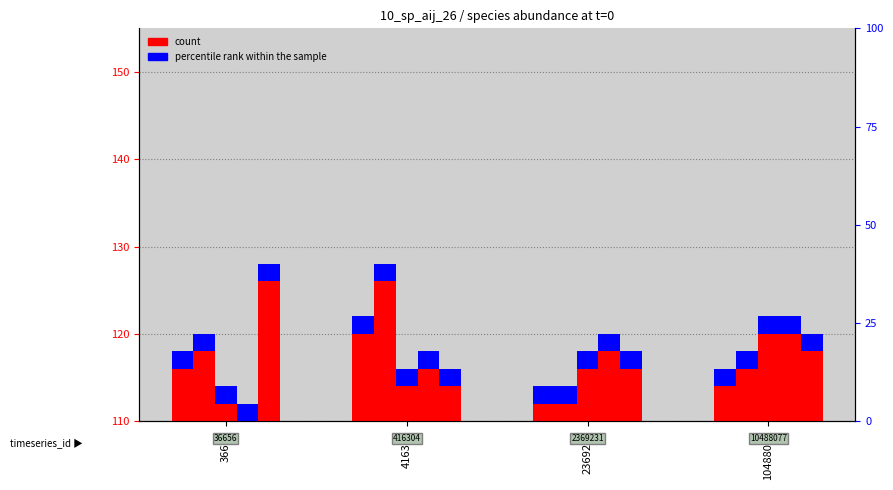

Does the chart contain any negative values?

No